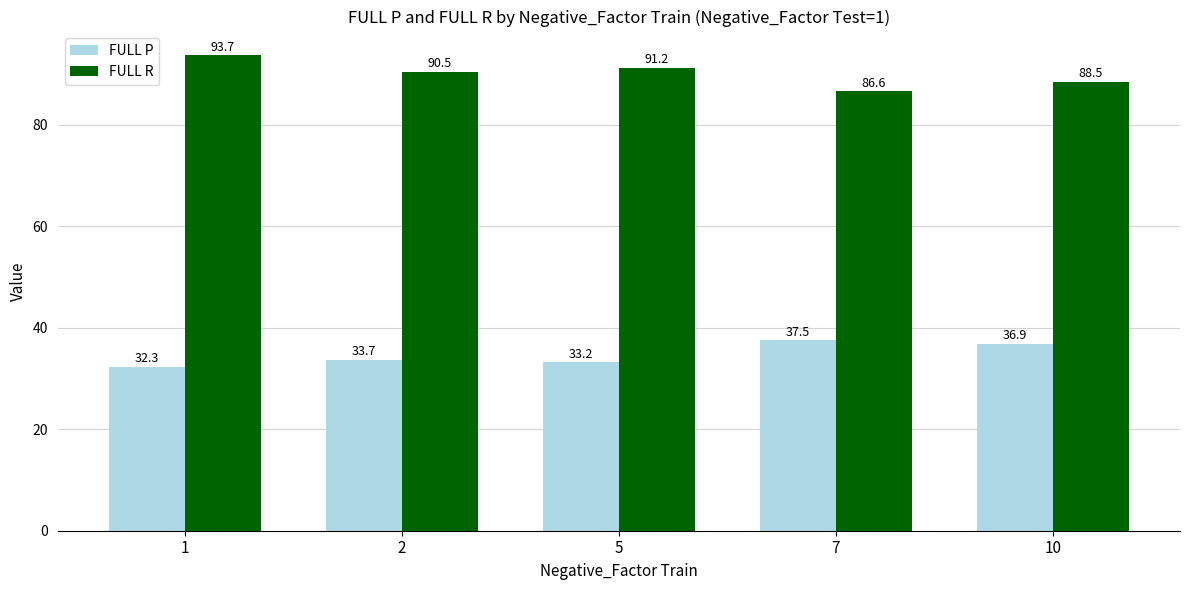

Is the value of FULL R at 1 greater than the value of FULL P at 5?

Yes